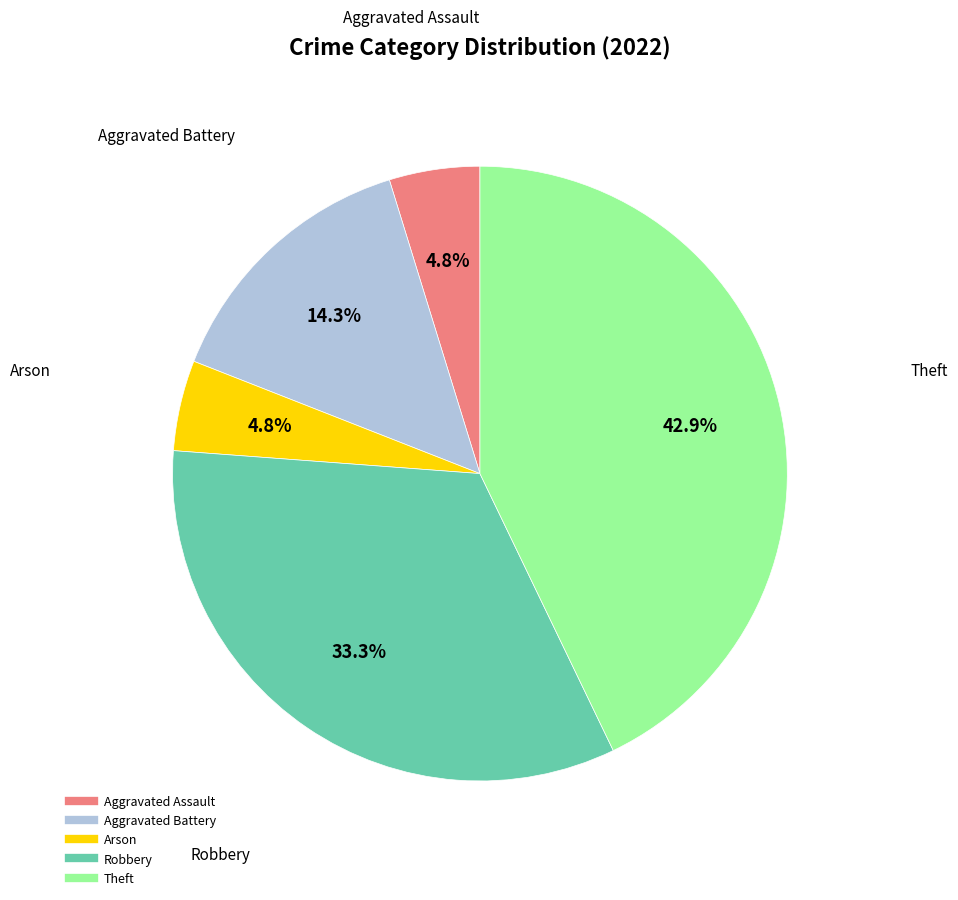

How many segments does this pie chart have?

5